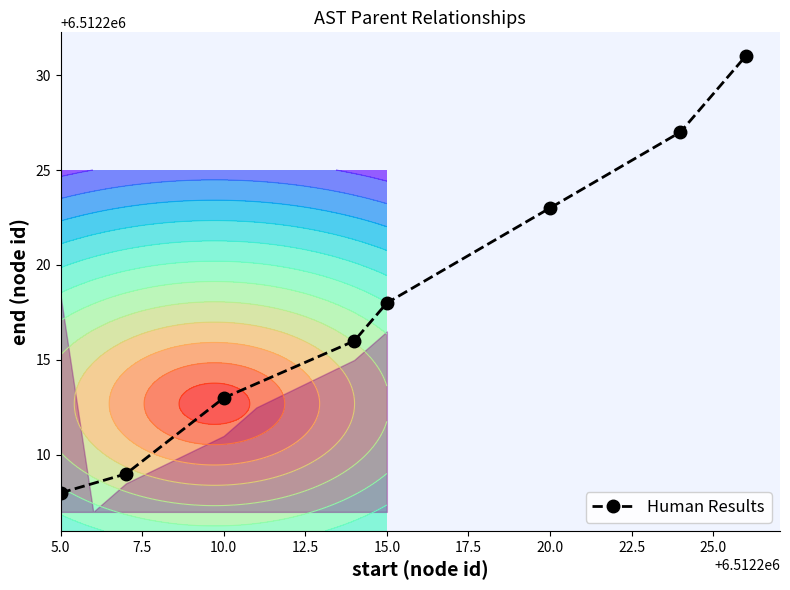

The Human Results series shows 6512208 at 5.0. True or false?

True